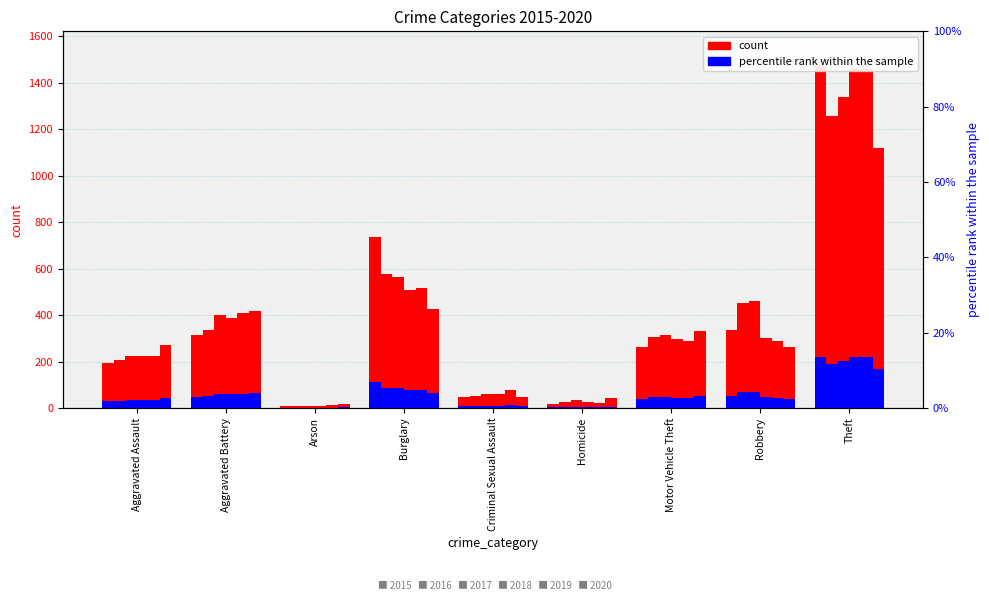

Between Homicide and Motor Vehicle Theft, which series saw the biggest shift?

2016